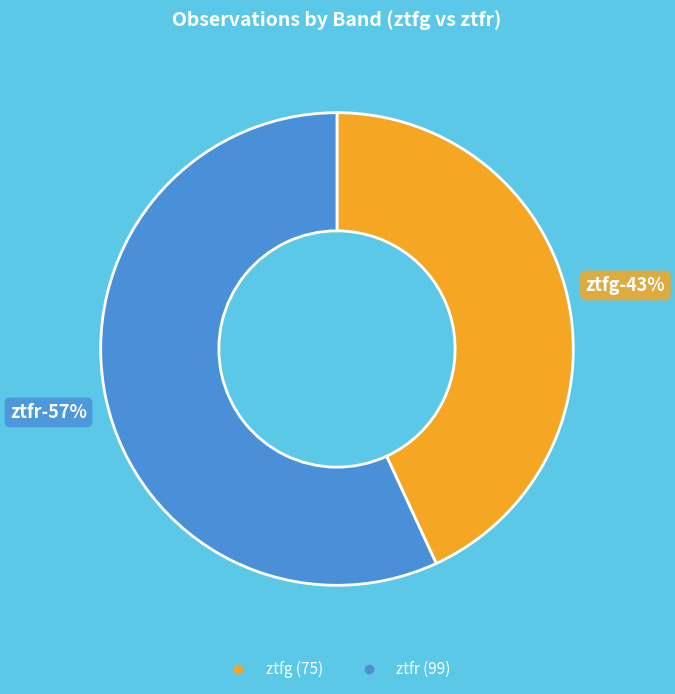

Is it true that ztfr is 48% of the pie?

False